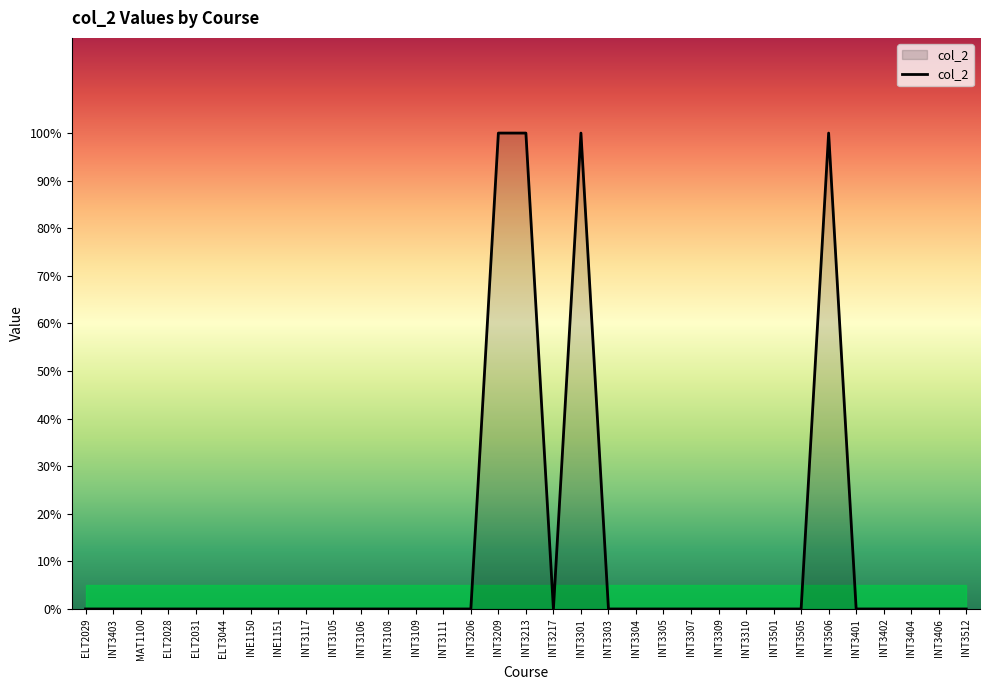

Does the chart display data point markers on the line(s)?

No